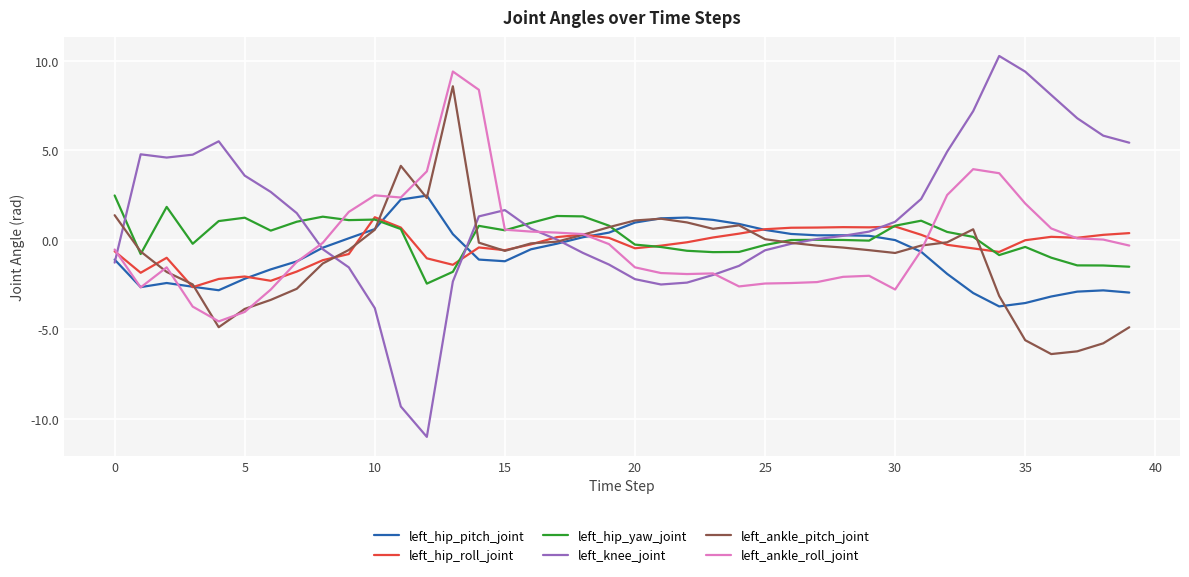

Which series has the widest spread of values?

left_knee_joint